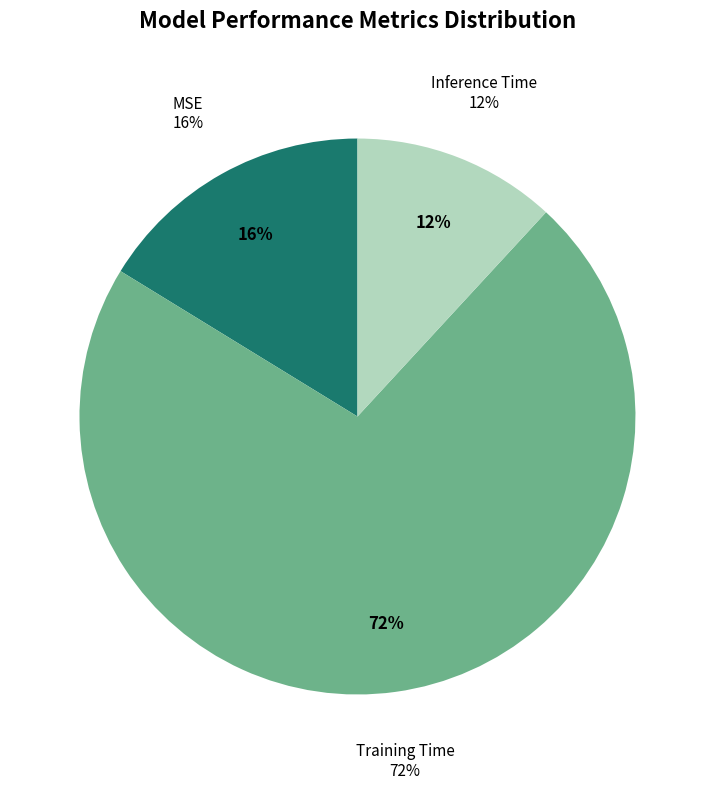

Is it true that Training Time is 84% of the pie?

False